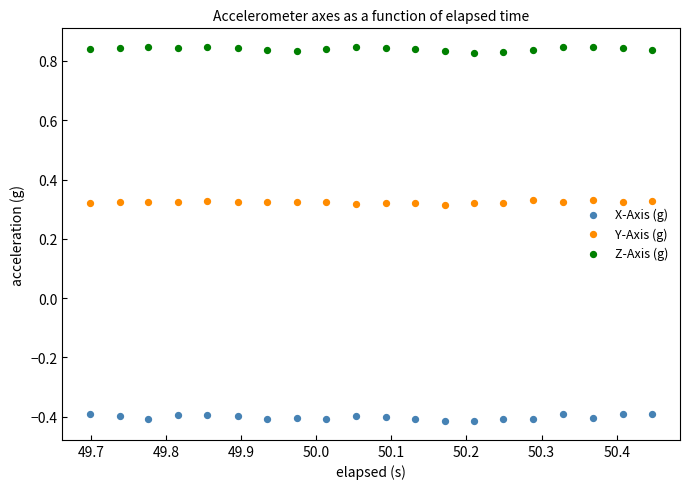

Which series contains the highest Y value?

Z-Axis (g)